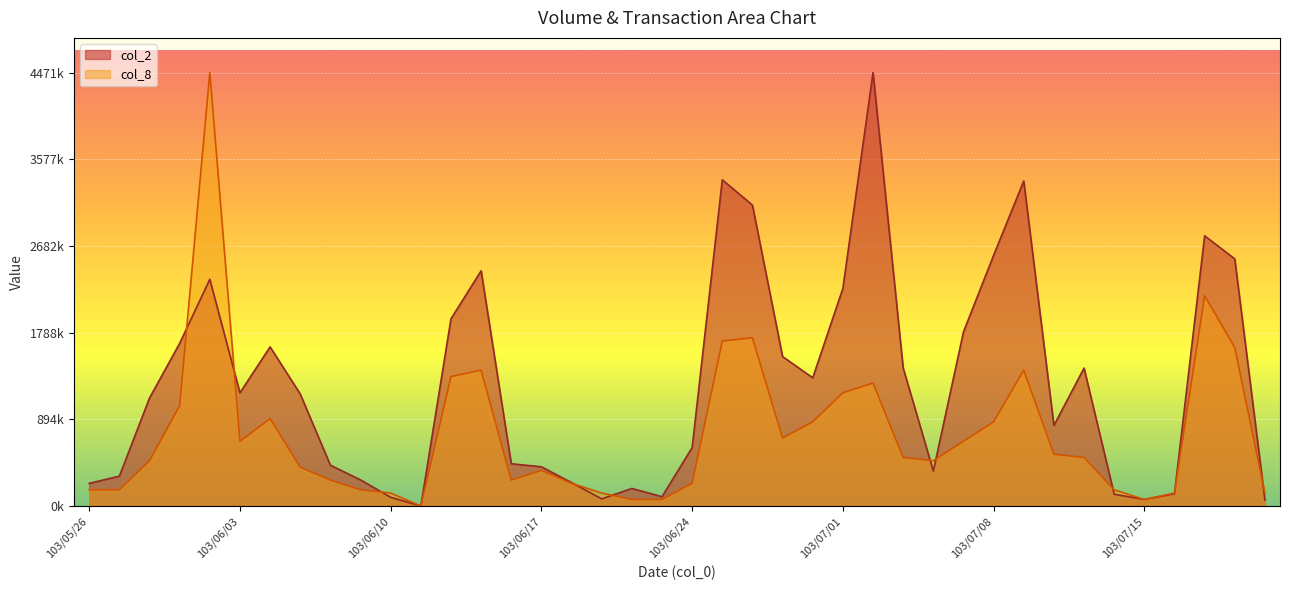

Between 103/06/11 and 103/07/11, which is larger?

103/07/11